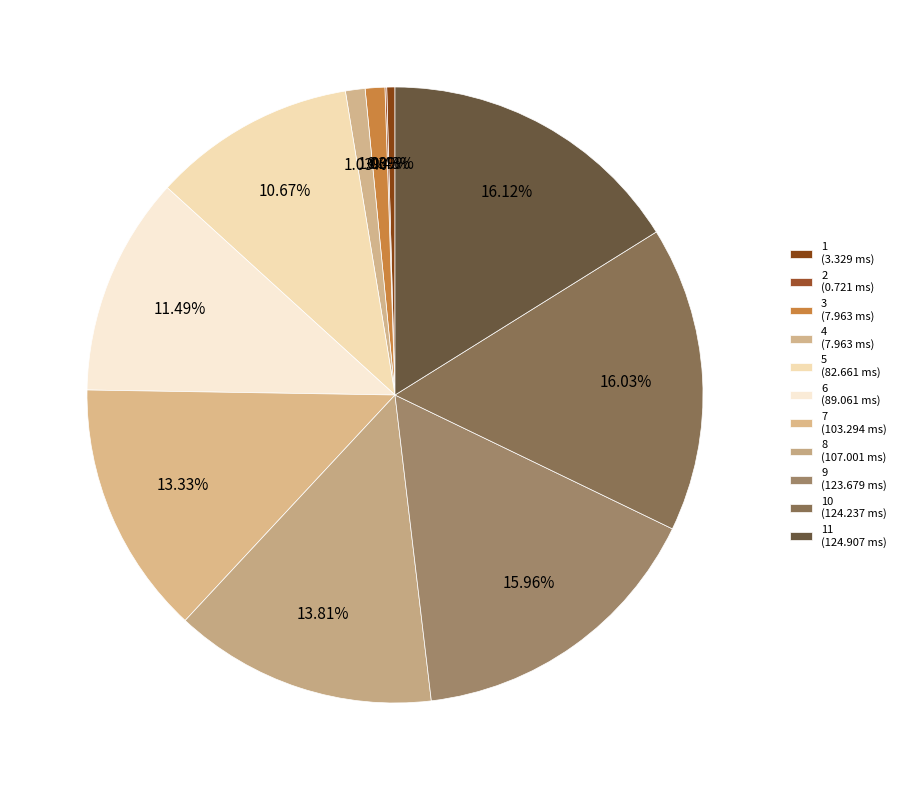

Rank the categories by value from highest to lowest.

11, 10, 9, 8, 7, 6, 5, 3, 4, 1, 2